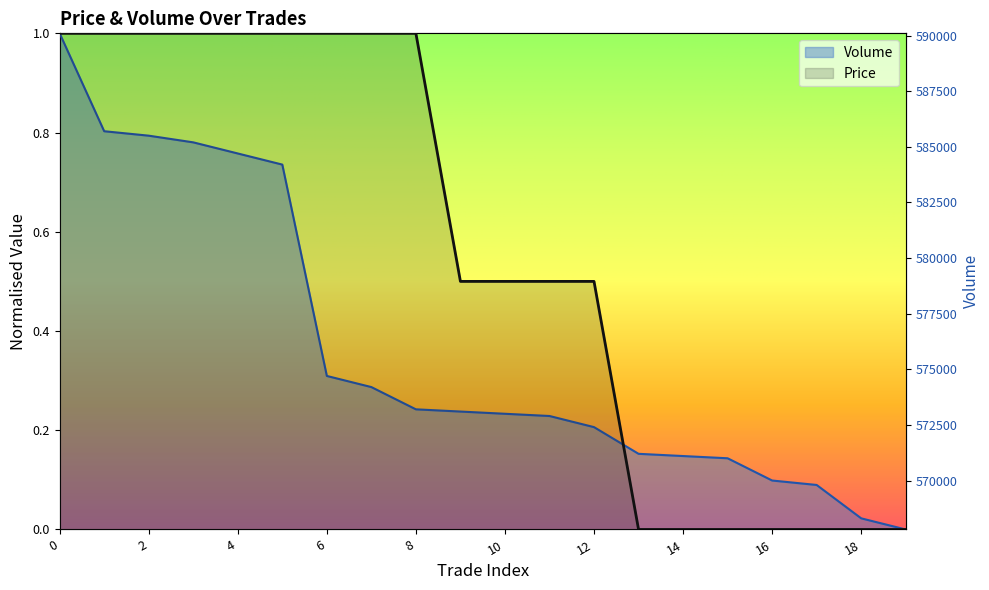

True or false: Price has more than 1 interior local peaks.

False